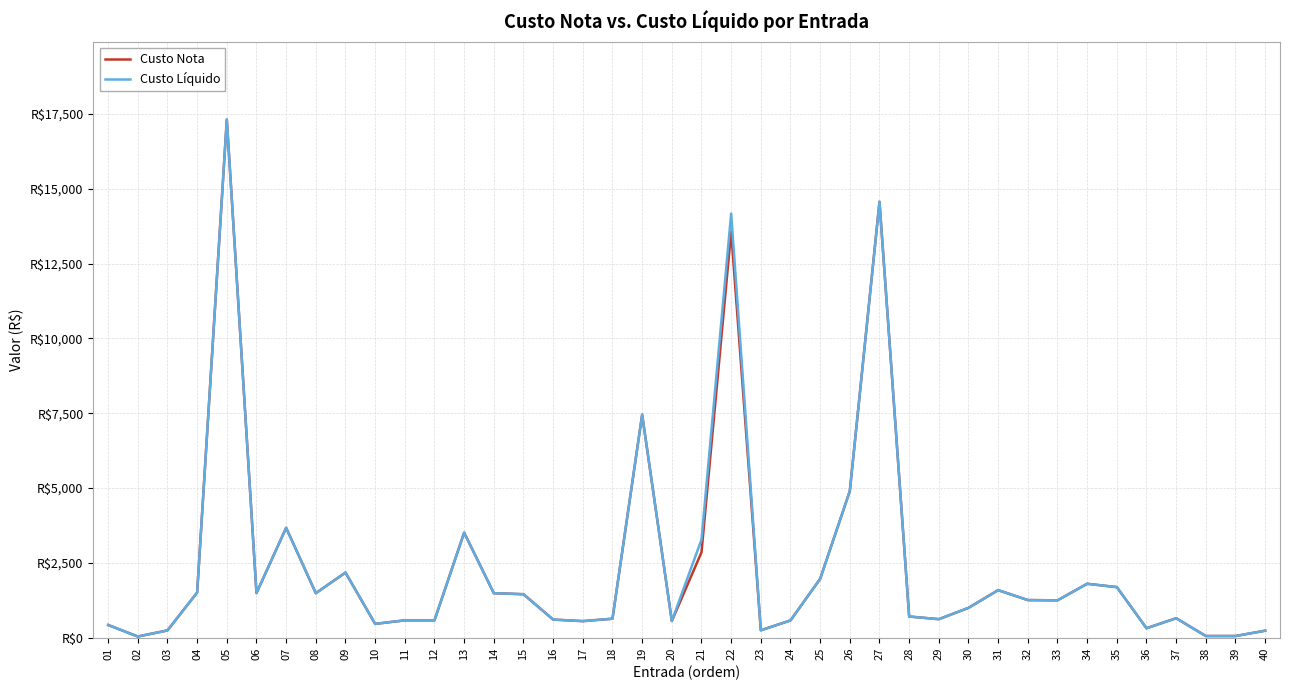

What are all the series names shown in the legend?

Custo Nota, Custo Líquido